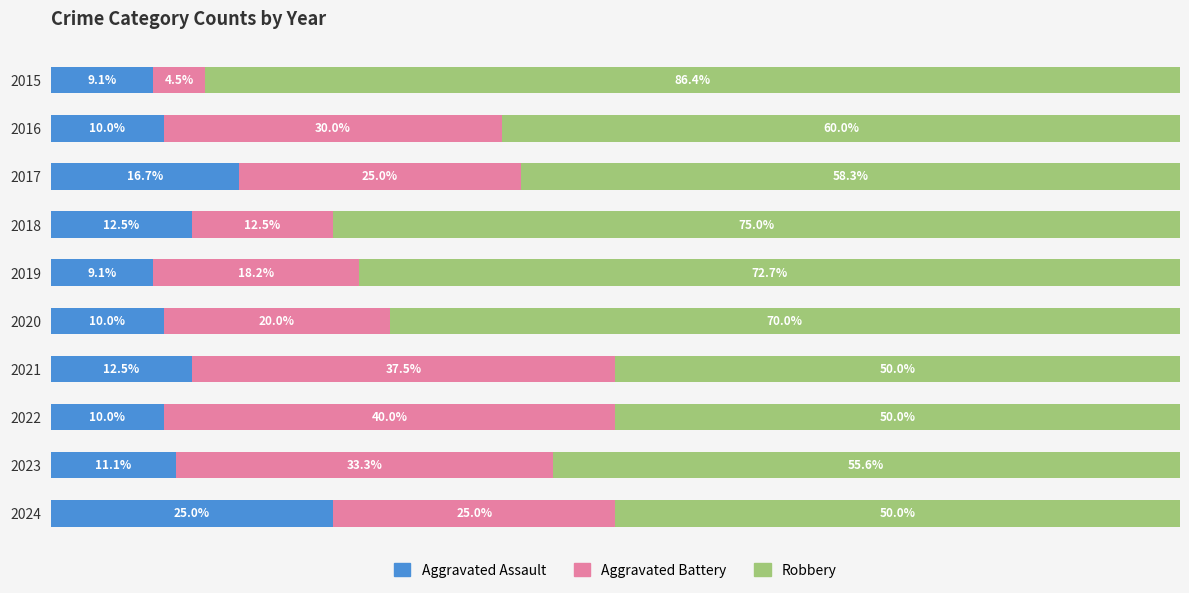

What is the difference between the maximum and second lowest values in the Aggravated Assault series?

15.9